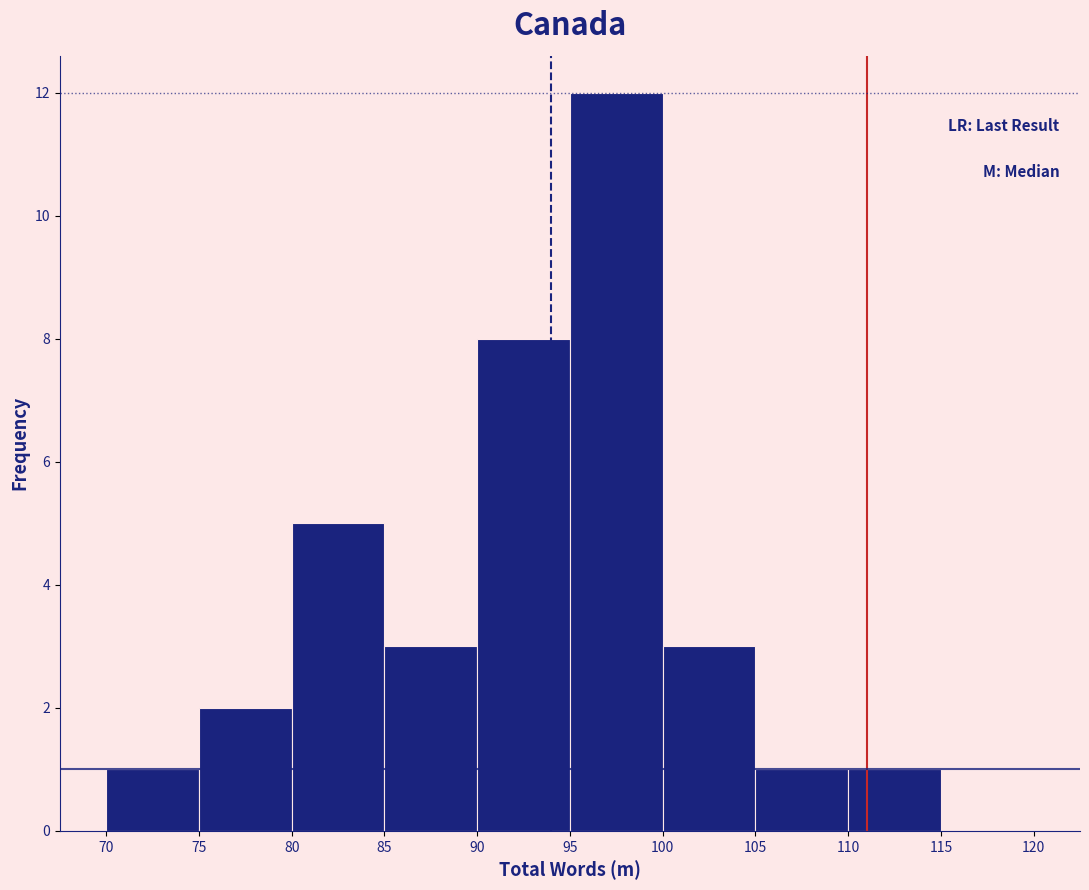

What is the height of the bar covering 95 to 100 on the x-axis? The values are not printed on the chart, so give them approximately, as read against the axis.

12